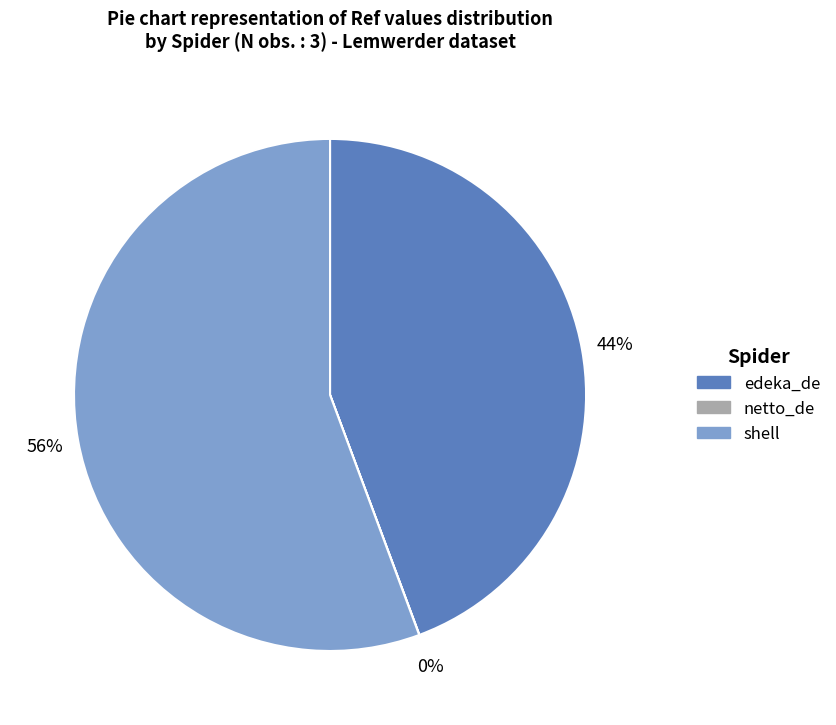

Combined, do shell and edeka_de account for over 50%?

Yes